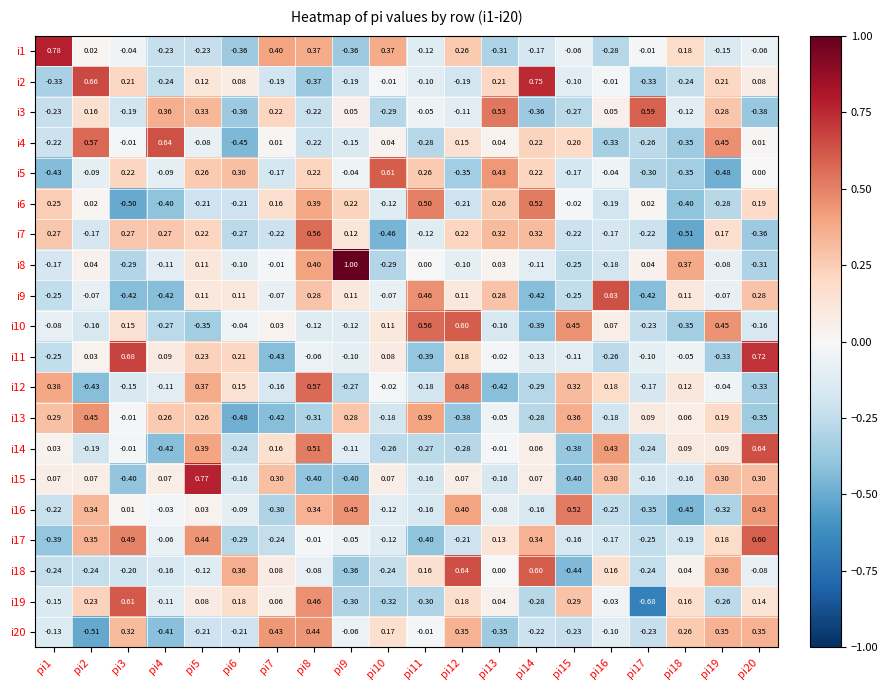

Which has a higher value, pi11 or pi2?

pi2